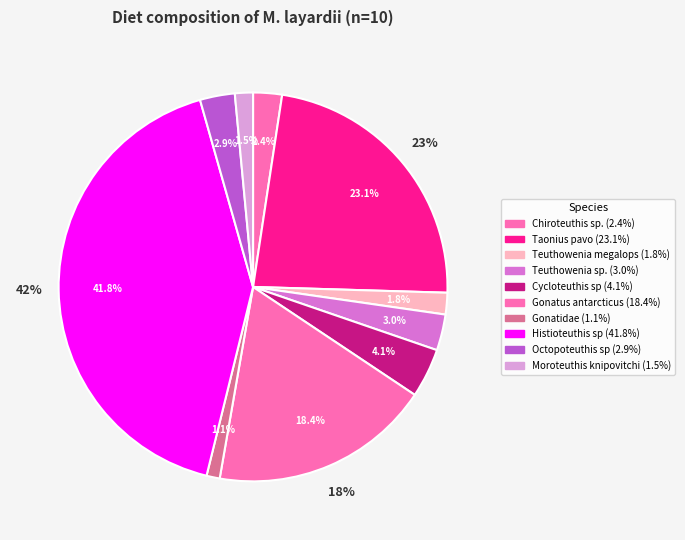

To the nearest percent, what is the difference between the largest and smallest slice percentages?

41%